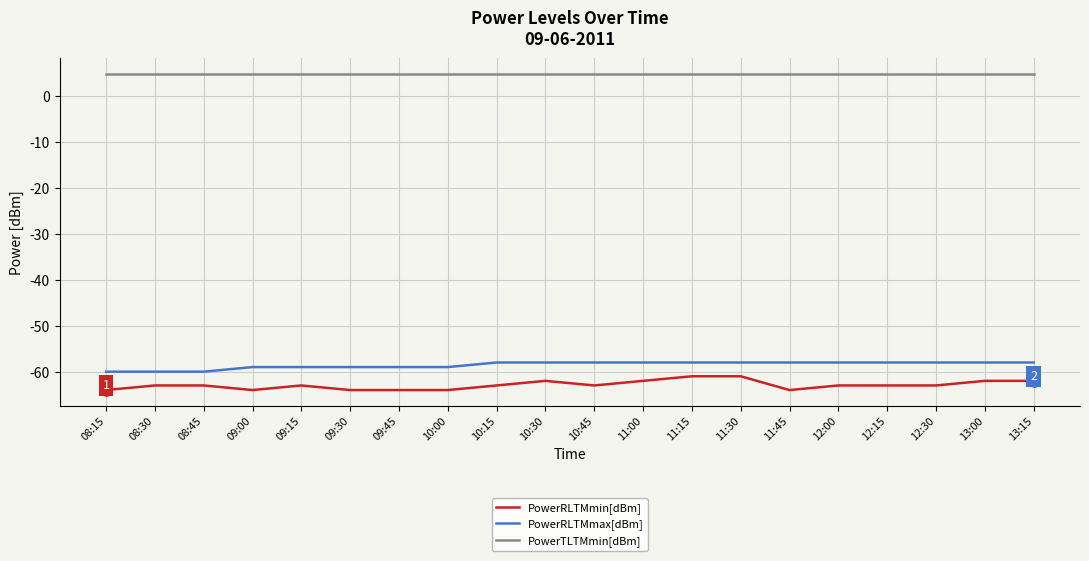

Reading right to left, list all the values displayed in this chart.

PowerRLTMmin[dBm]: -62.0	-62.0	-63.0	-63.0	-63.0	-64.0	-61.0	-61.0	-62.0	-63.0	-62.0	-63.0	-64.0	-64.0	-64.0	-63.0	-64.0	-63.0	-63.0	-64.0
PowerRLTMmax[dBm]: -58.0	-58.0	-58.0	-58.0	-58.0	-58.0	-58.0	-58.0	-58.0	-58.0	-58.0	-58.0	-59.0	-59.0	-59.0	-59.0	-59.0	-60.0	-60.0	-60.0
PowerTLTMmin[dBm]: 4.8	4.8	4.8	4.8	4.8	4.8	4.8	4.8	4.8	4.8	4.8	4.8	4.8	4.8	4.8	4.8	4.8	4.8	4.8	4.8